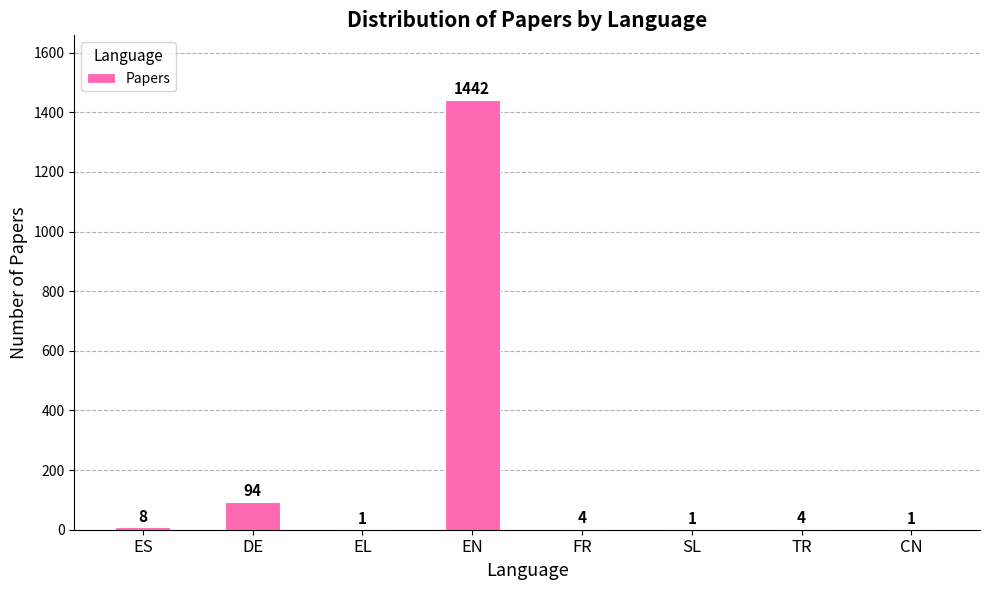

Which category has the highest value across all series?

EN